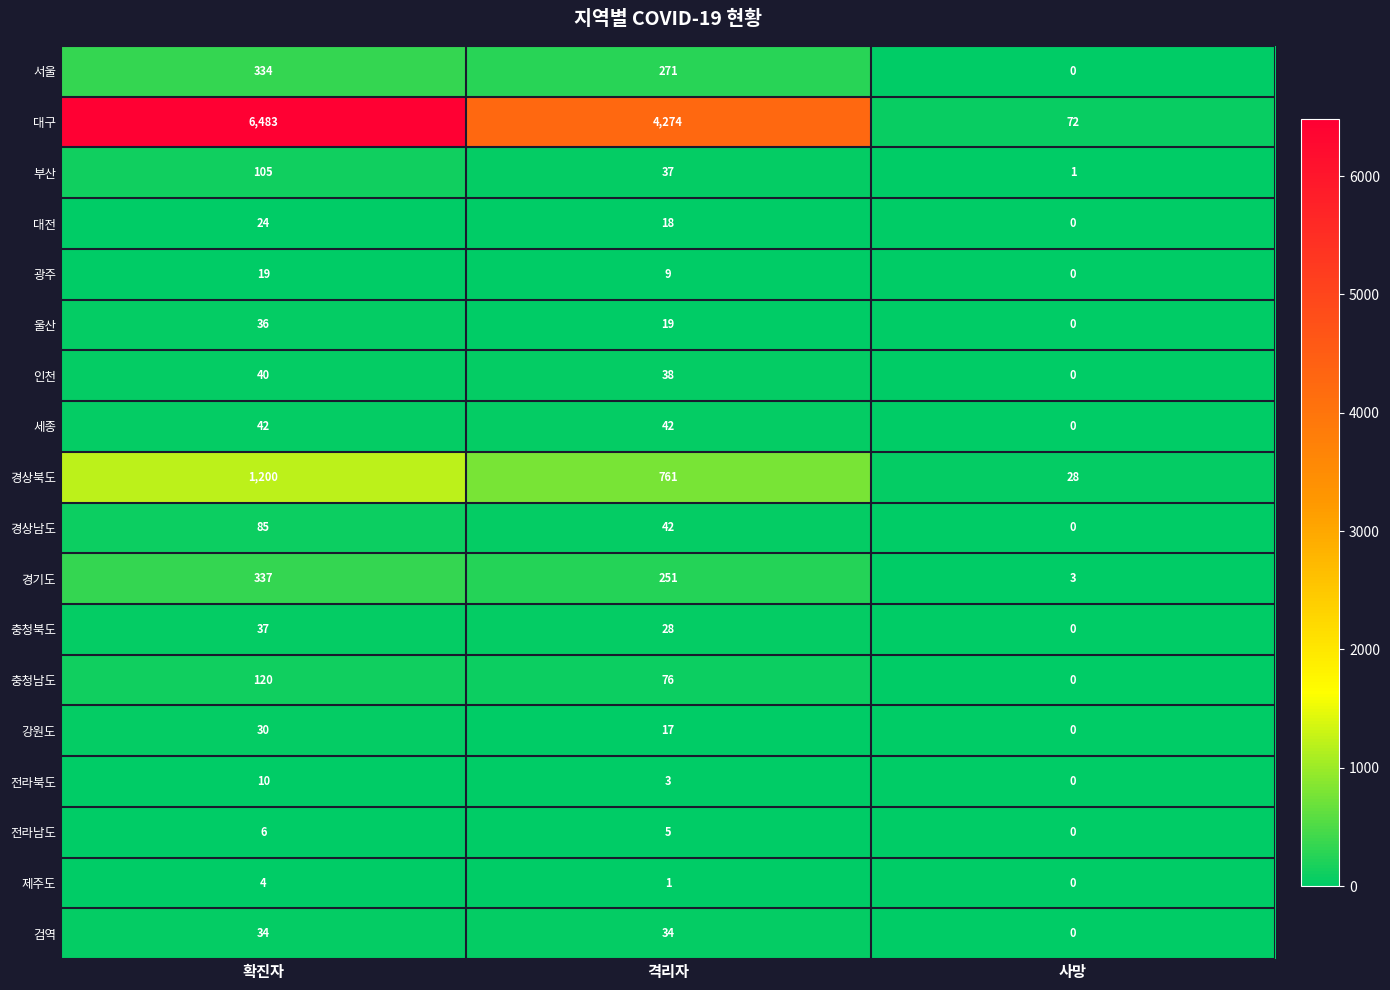

The 전라남도 series shows 6 at 확진자. True or false?

True